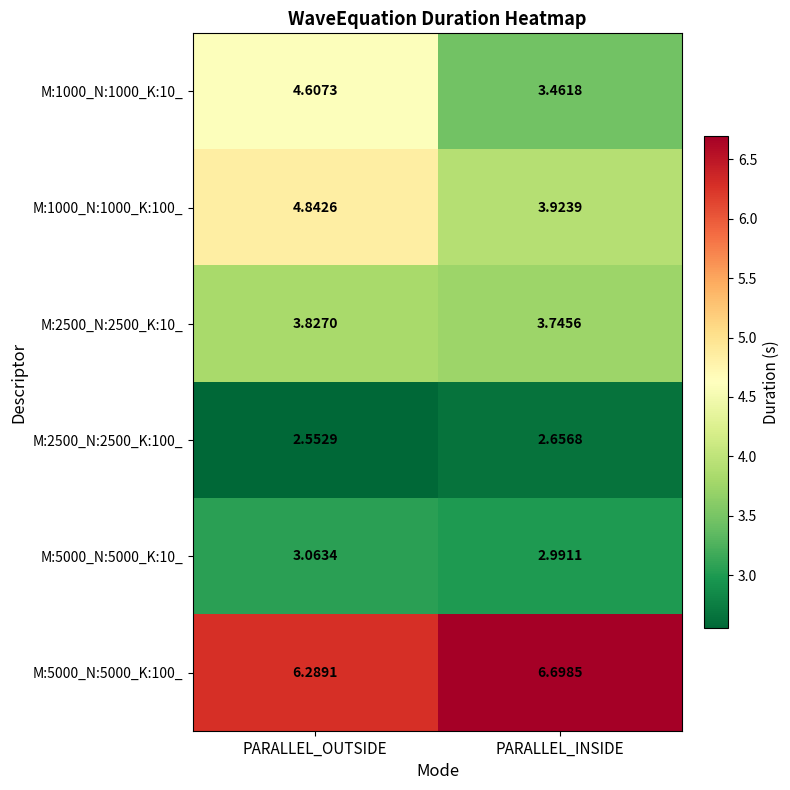

At which label does M:5000_N:5000_K:100_ reach its peak?

PARALLEL_INSIDE